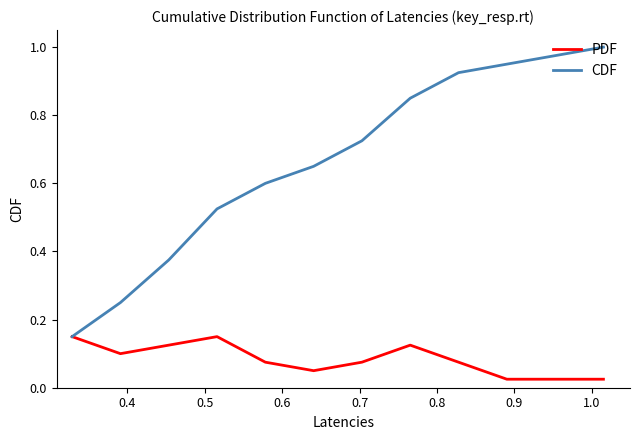

What is the sum of all CDF values?

8.0